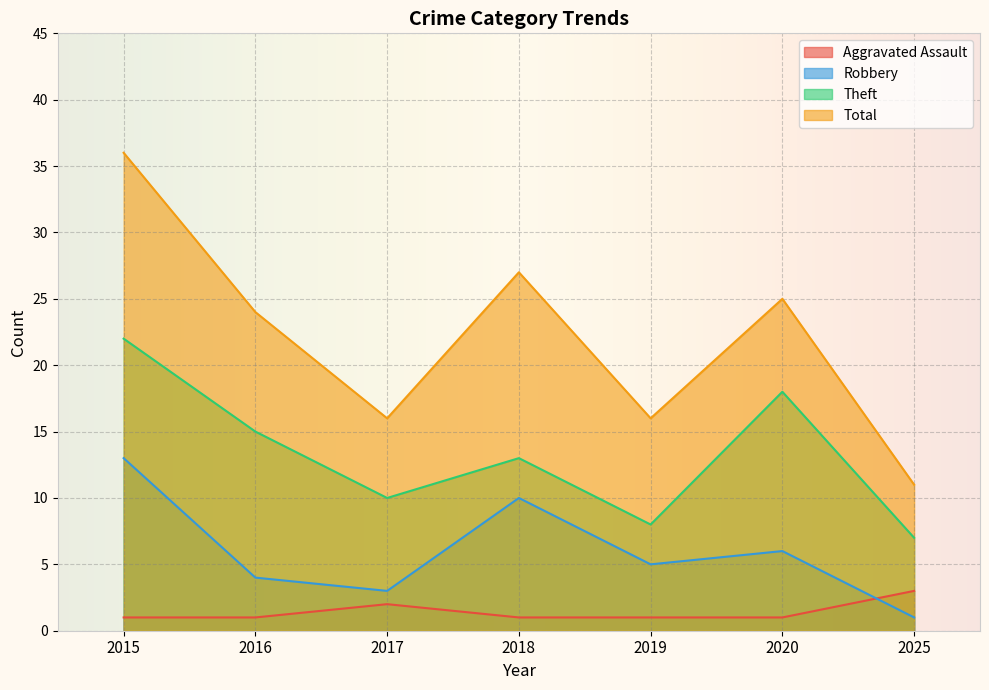

How many values in the Robbery series exceed 5?

3